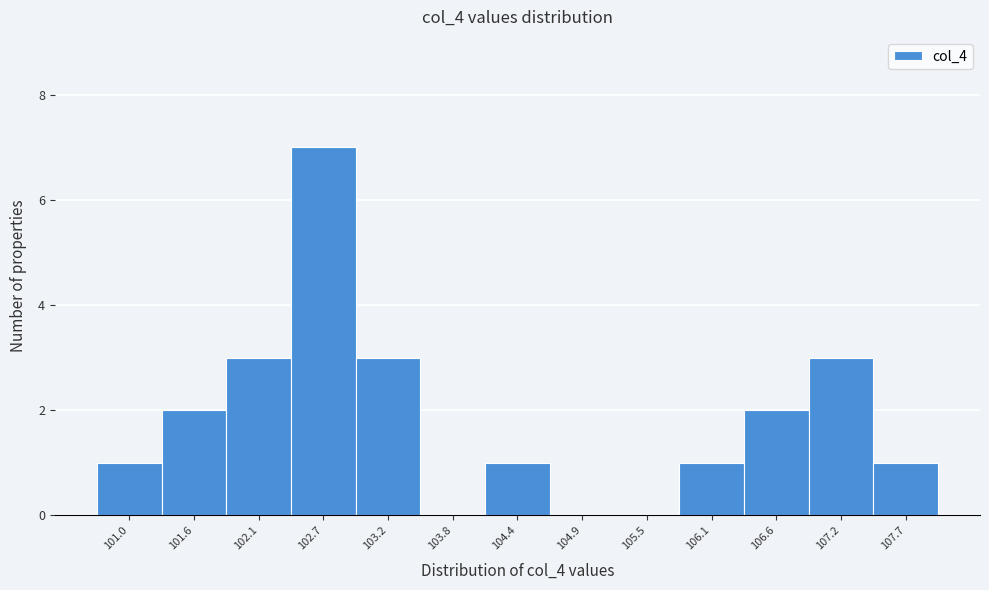

Reading left to right, what are all the values shown in this chart?

101.0=1	101.6=2	102.1=3	102.7=7	103.2=3	103.8=0	104.4=1	104.9=0	105.5=0	106.1=1	106.6=2	107.2=3	107.7=1